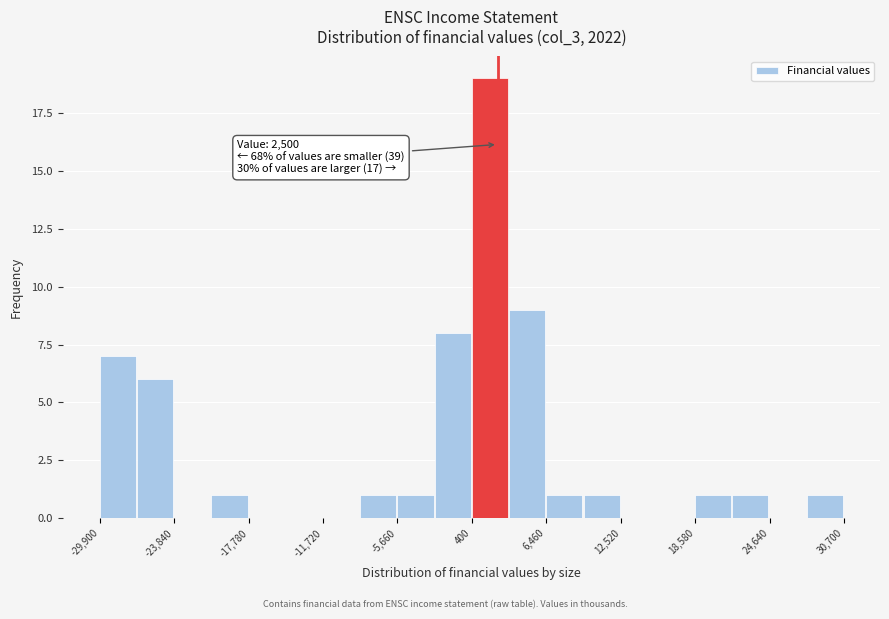

Read against the x-axis, roughly where is the centre of the tallest bar?

2000